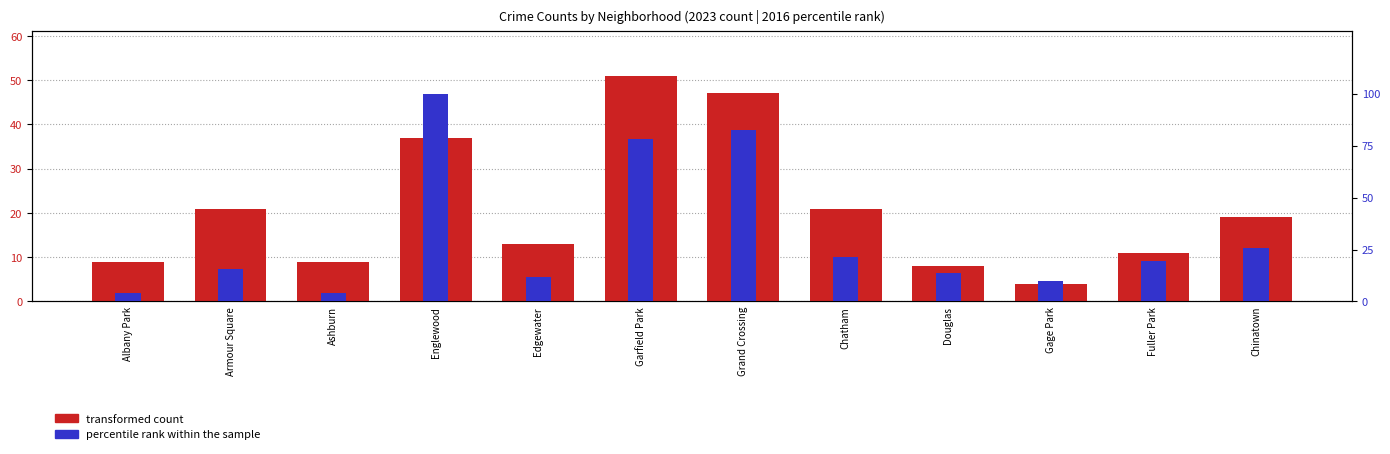

What are all the series names shown in the legend?

transformed count, percentile rank within the sample